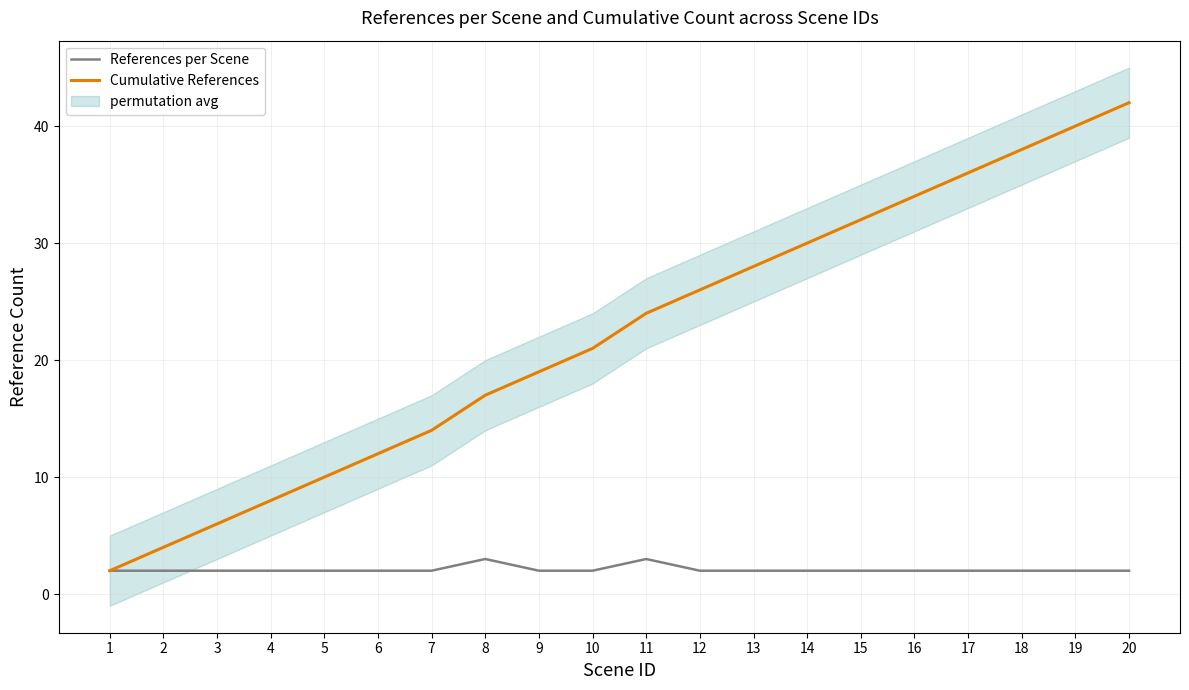

Rank the series at 3 from highest to lowest value.

Cumulative References, References per Scene